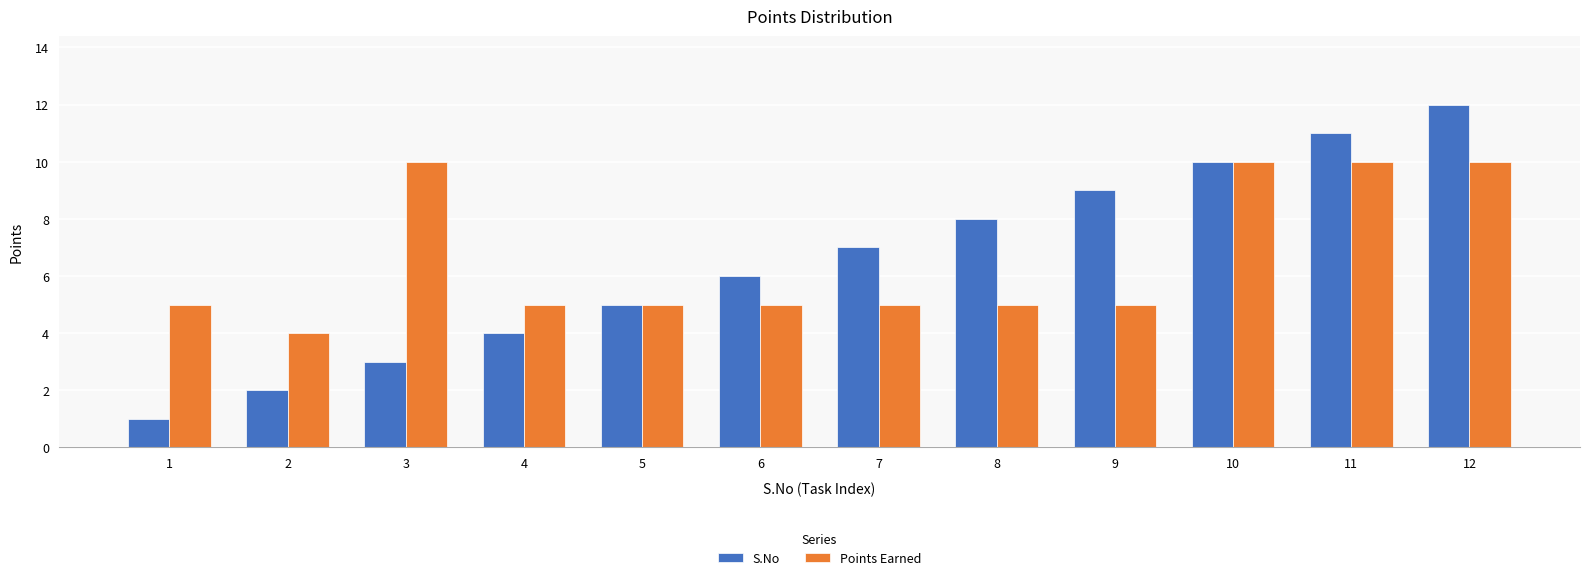

The Points Earned series shows 5 at 9. True or false?

True